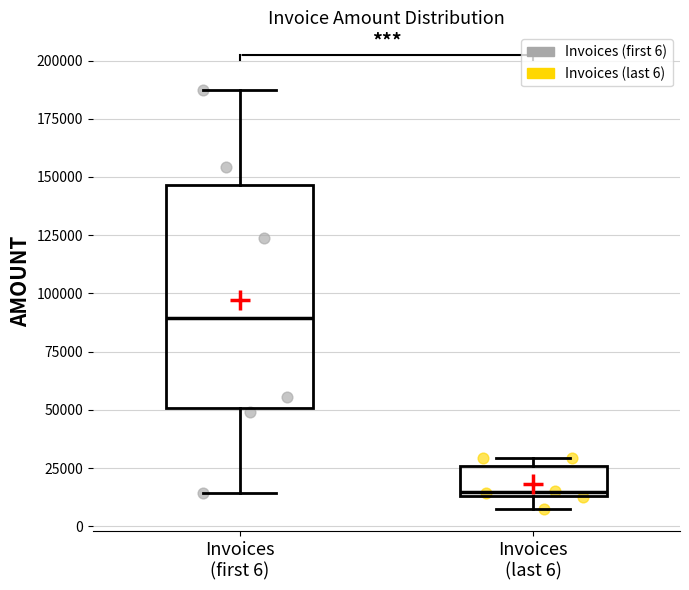

Where does the lower whisker of the box for Invoices (first 6) end on the y-axis? The values are not printed on the chart, so give them approximately, as read against the axis.

15000